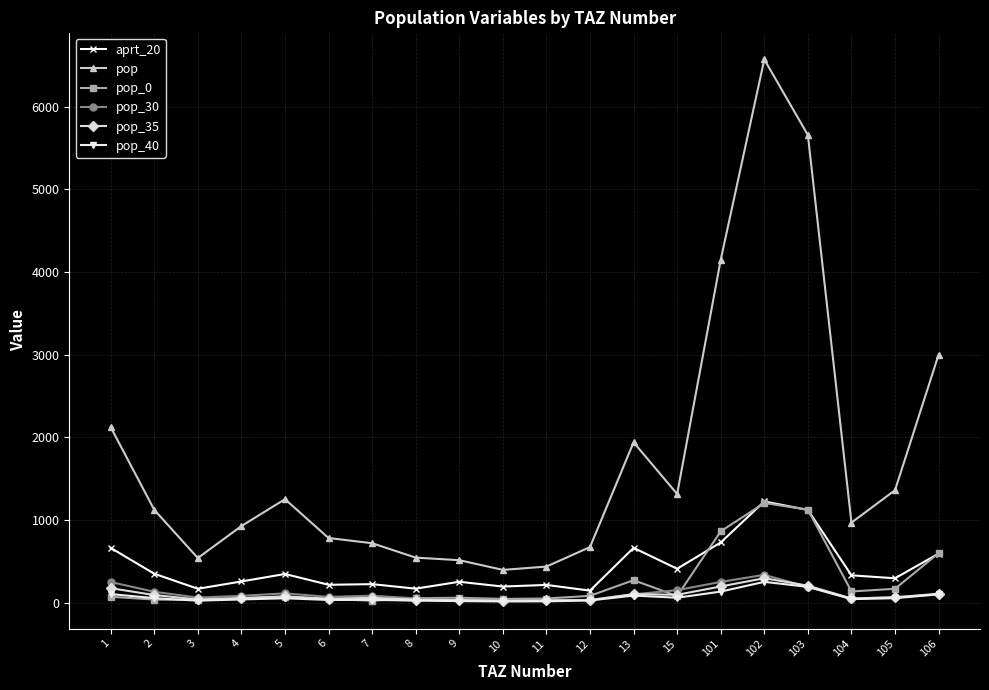

What is the spread (max minus min) of values at 9?

494.5